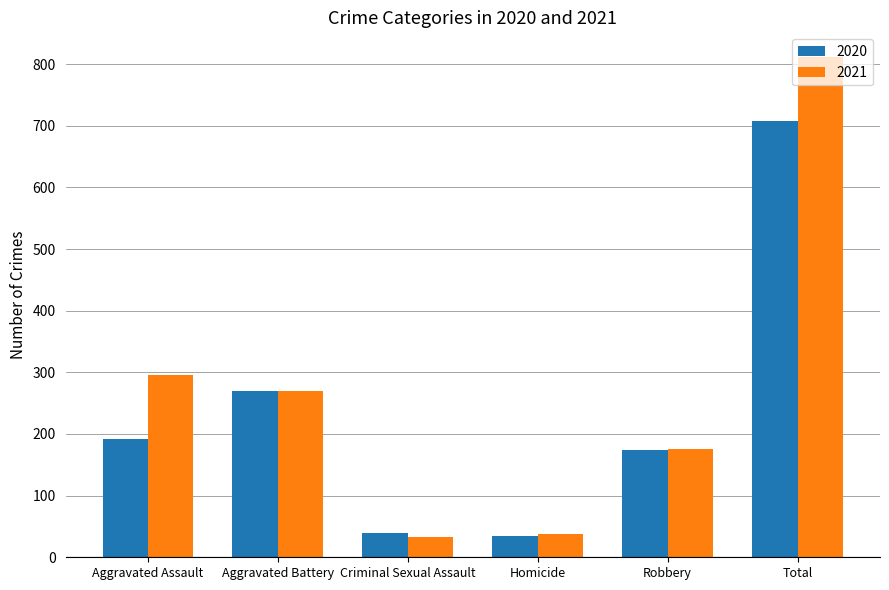

What value does the 2020 series have at Homicide?

34